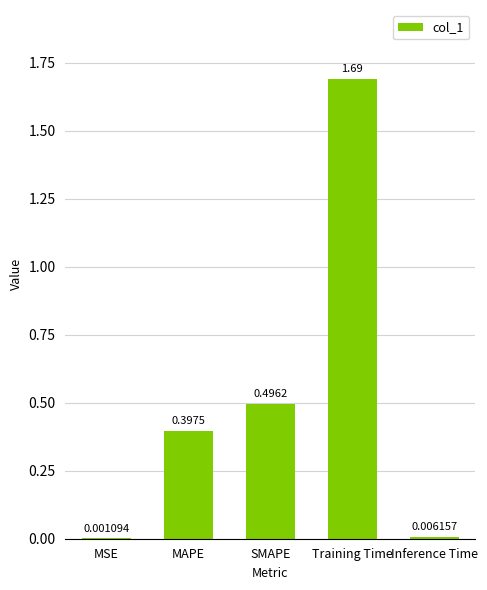

Which has a higher value, Training Time or Inference Time?

Training Time